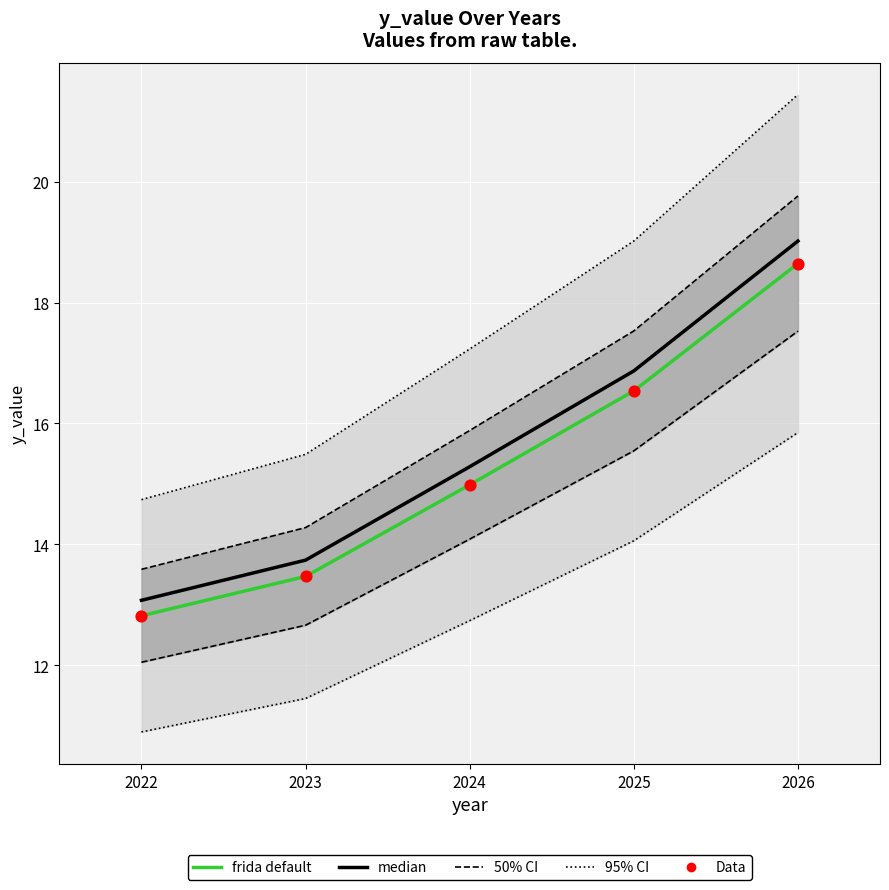

Which series reaches the maximum Y coordinate?

95% CI